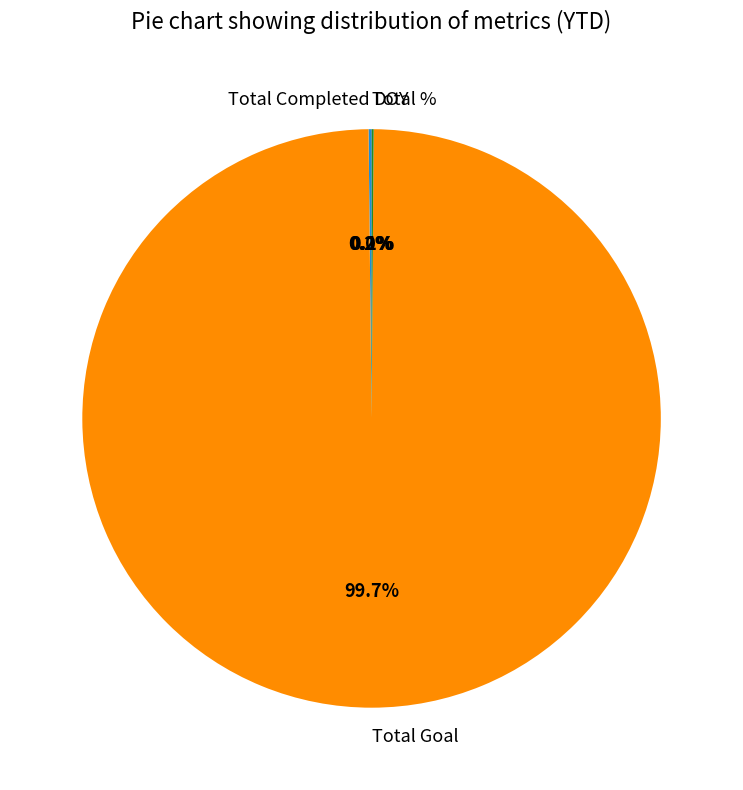

Which category has the biggest portion of the pie?

Total Goal